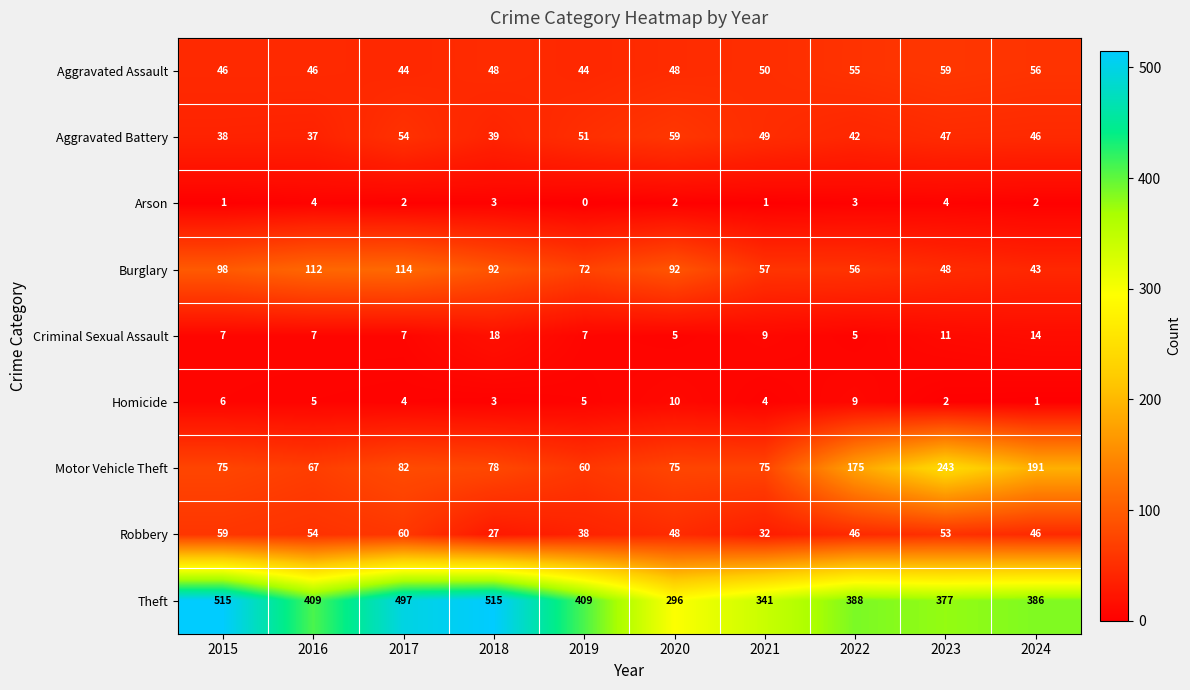

Count the number of categories in the chart.

10